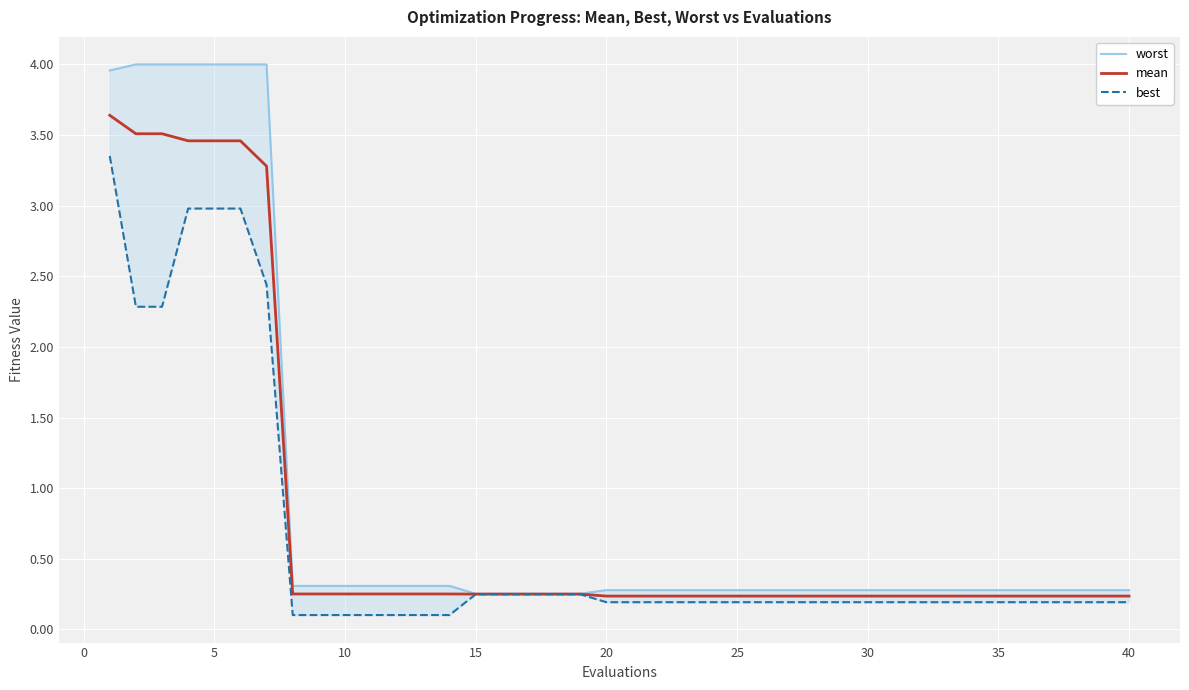

What is the smallest value displayed?

0.1